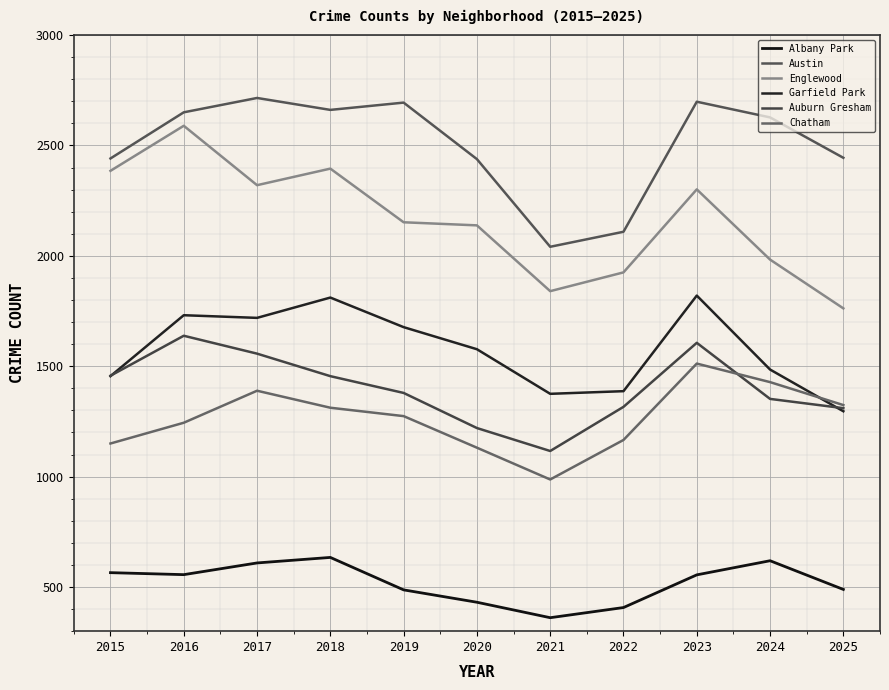

At which label does Englewood reach its minimum?

2025